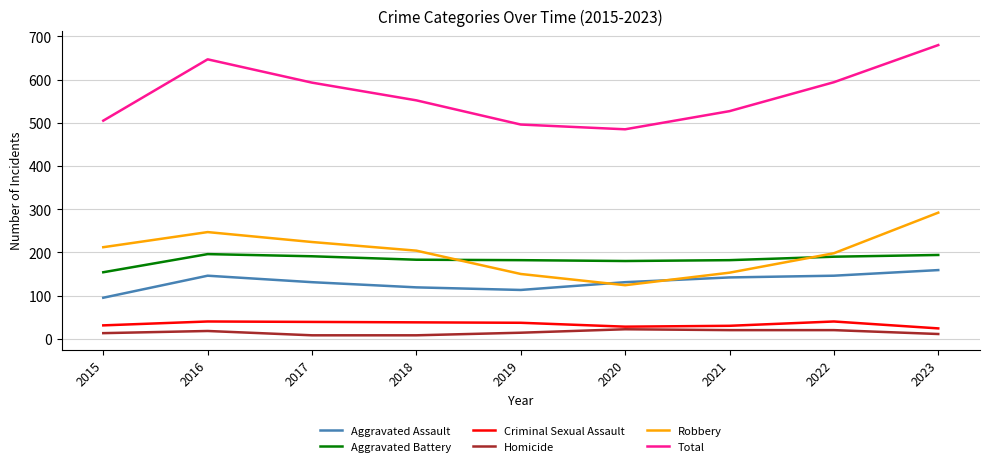

Rank the series at 2017 from lowest to highest value.

Homicide, Criminal Sexual Assault, Aggravated Assault, Aggravated Battery, Robbery, Total